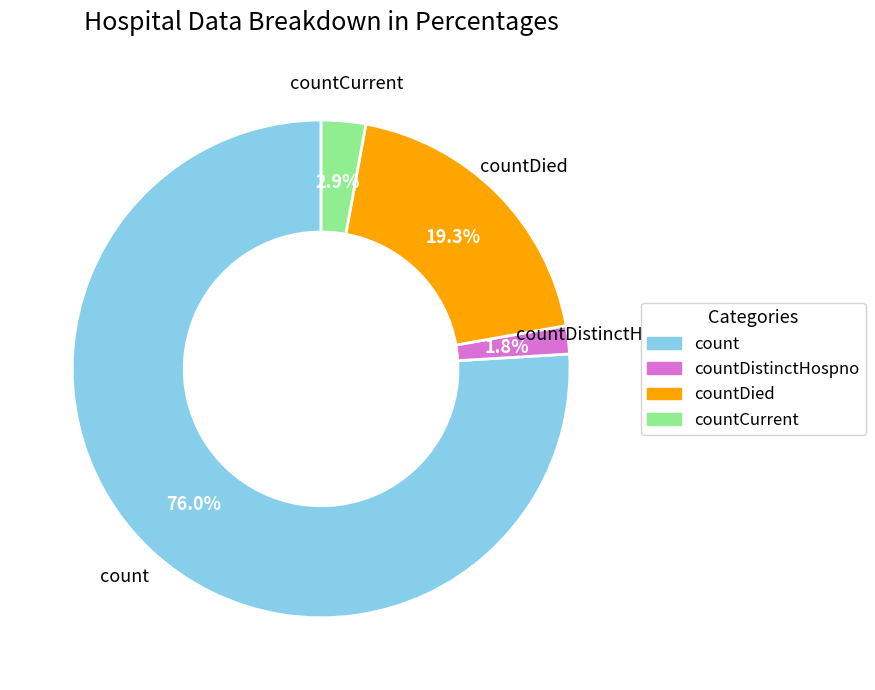

How many segments does this pie chart have?

4